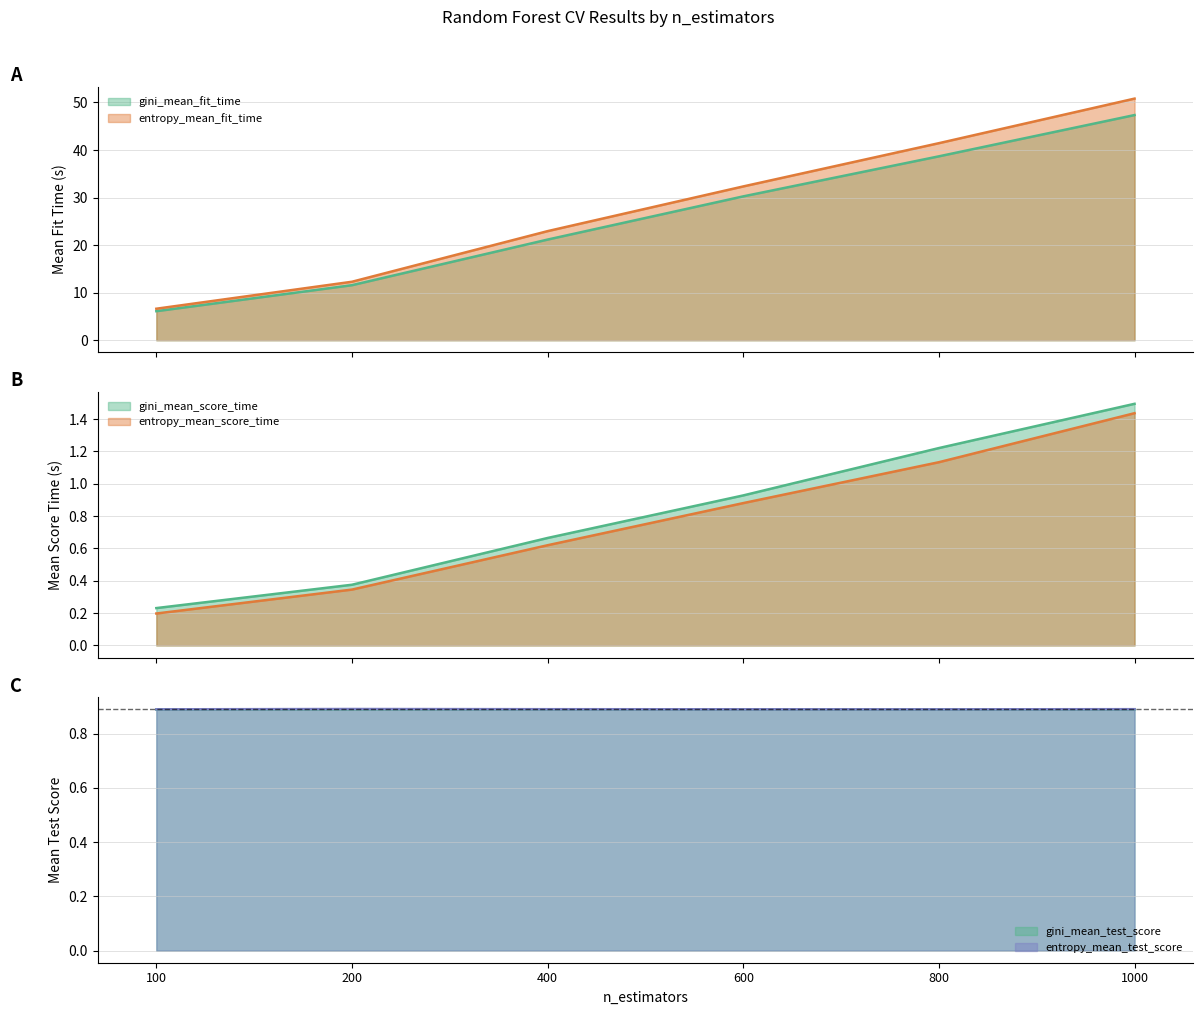

What is the sum of all gini_mean_score_time values?

4.9